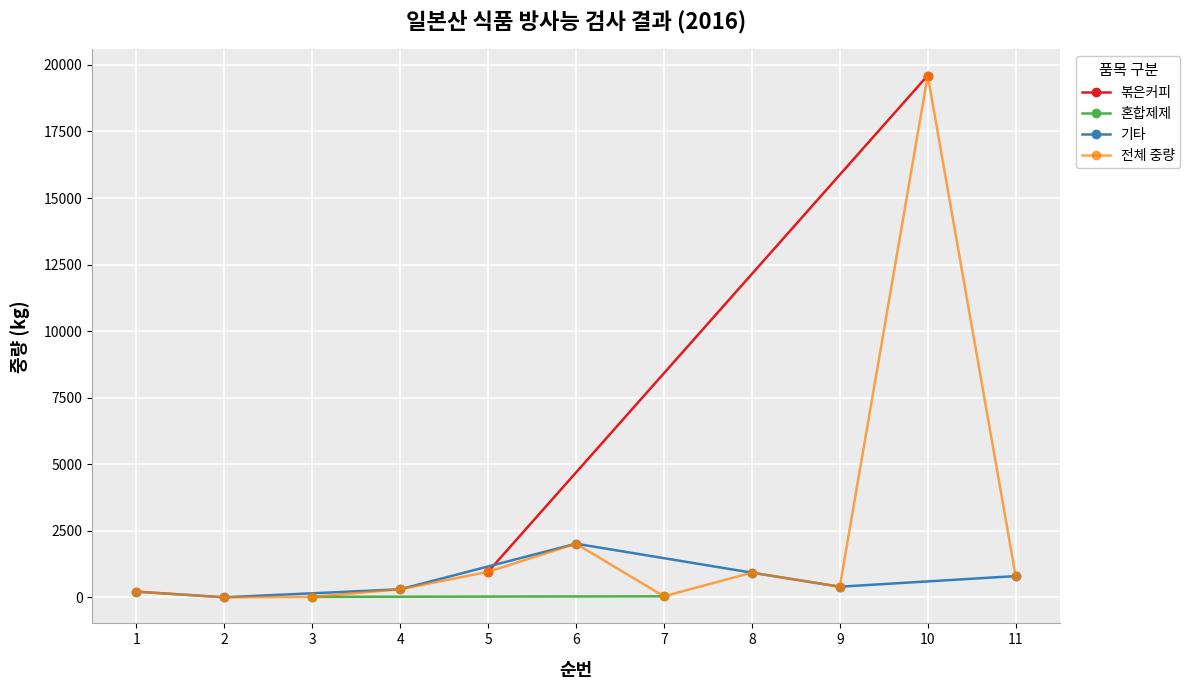

True or false: 전체 중량 has more than 2 points higher than both neighbors.

True